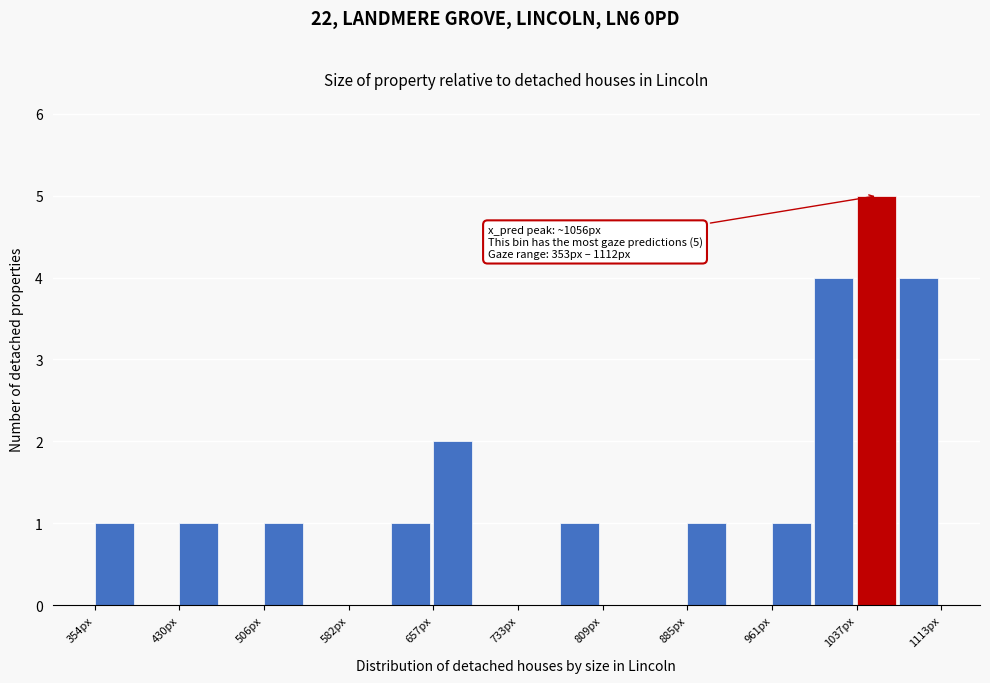

Around what value on the x-axis is the tallest bar? Give the approximate position of its centre, as read against the axis.

1050